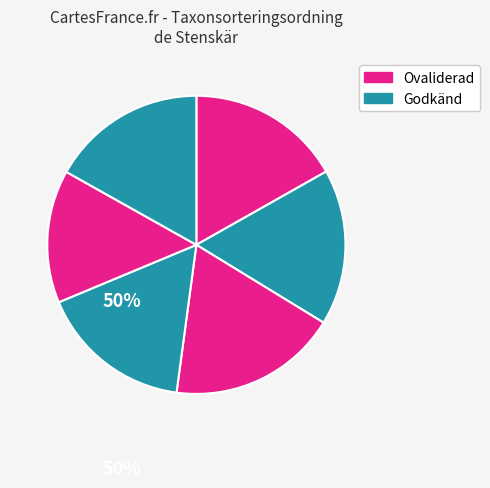

How many slices are in this pie chart?

6